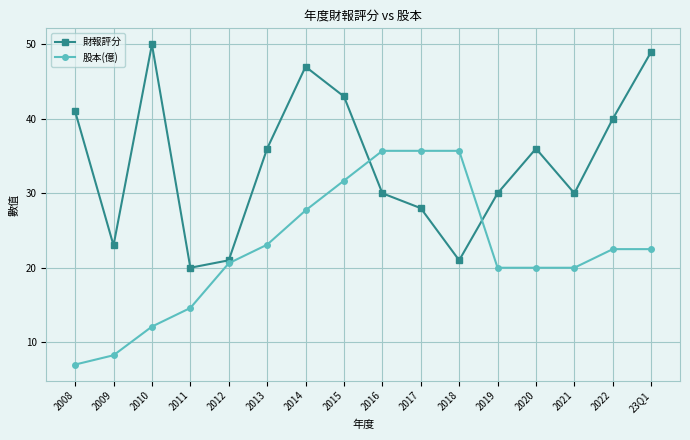

In 財報評分, how many points are higher than both neighbors (excluding endpoints)?

3